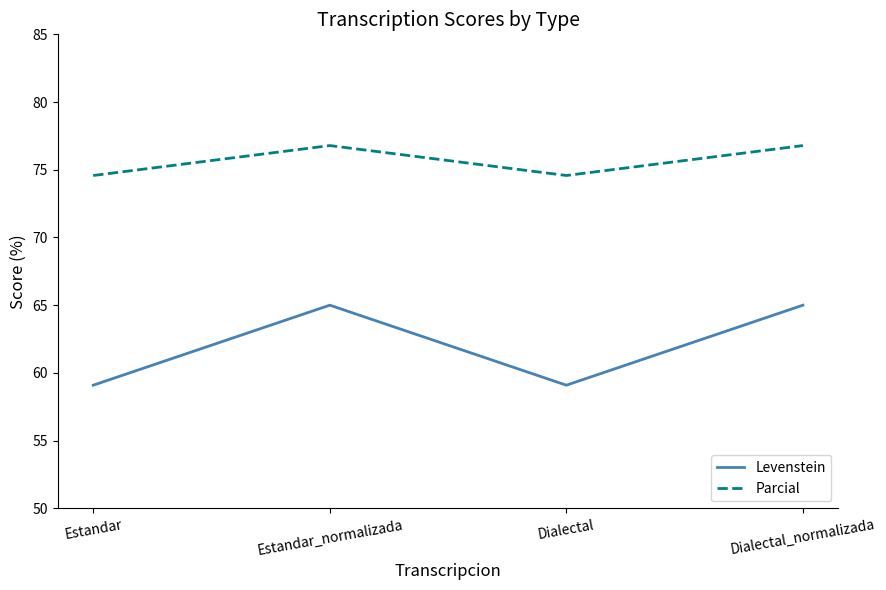

True or false: Parcial and Levenstein intersect in this chart.

False